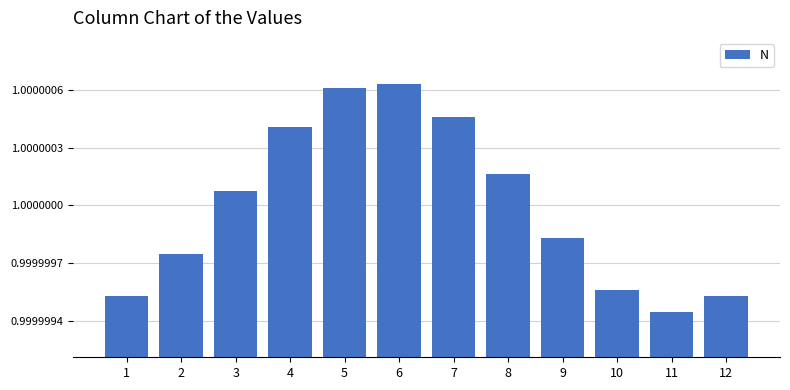

Where is the data nearest to the value 1?

3